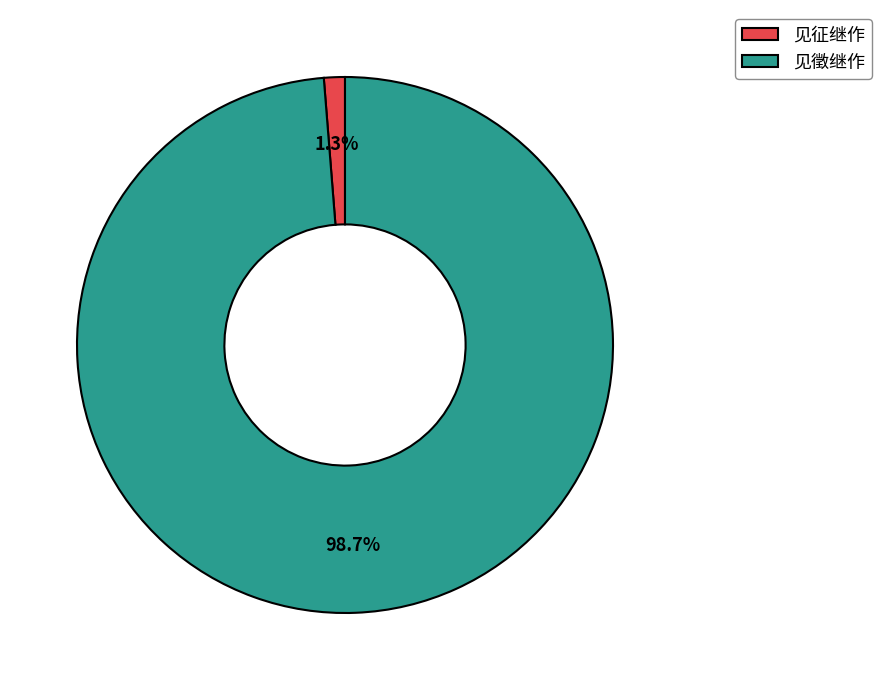

Which has a higher value, 见征继作 or 见徵继作?

见徵继作